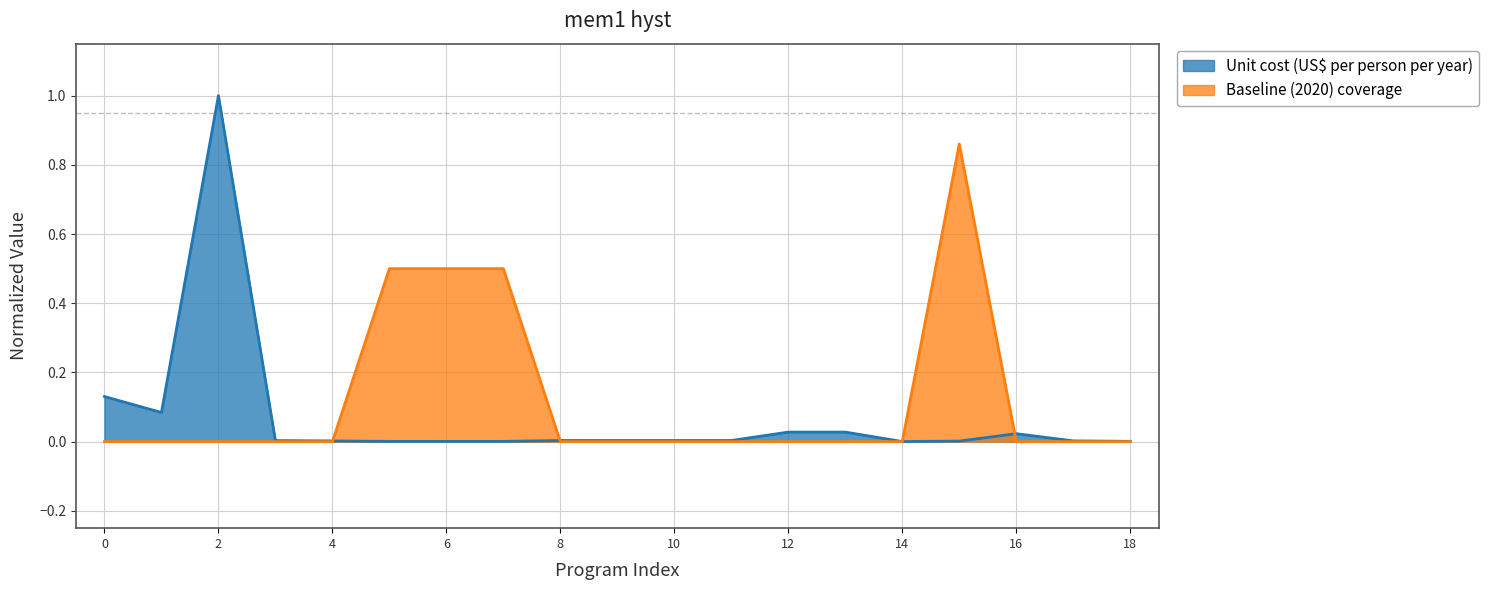

Reading left to right, what are all the values shown in this chart?

baseline: 0.0	0.0	0.0	0.0	0.0	0.5	0.5	0.5	0.0	0.0	0.0	0.0	0.0	0.0	0.0	0.9	0.0	0.0	0.0
unit_cost: 0.1	0.1	1.0	0.0	0.0	0.0	0.0	0.0	0.0	0.0	0.0	0.0	0.0	0.0	0.0	0.0	0.0	0.0	0.0